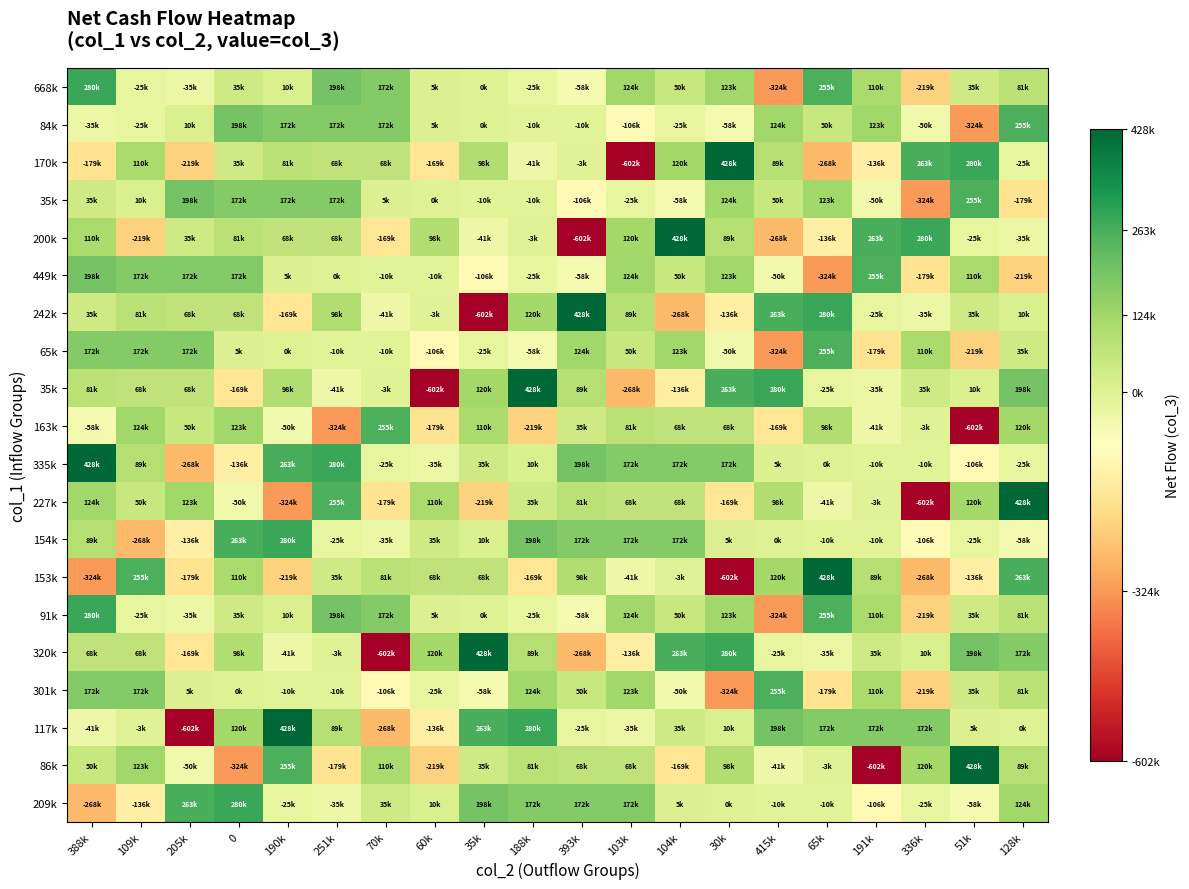

Which label corresponds to the largest value in the chart?

30k